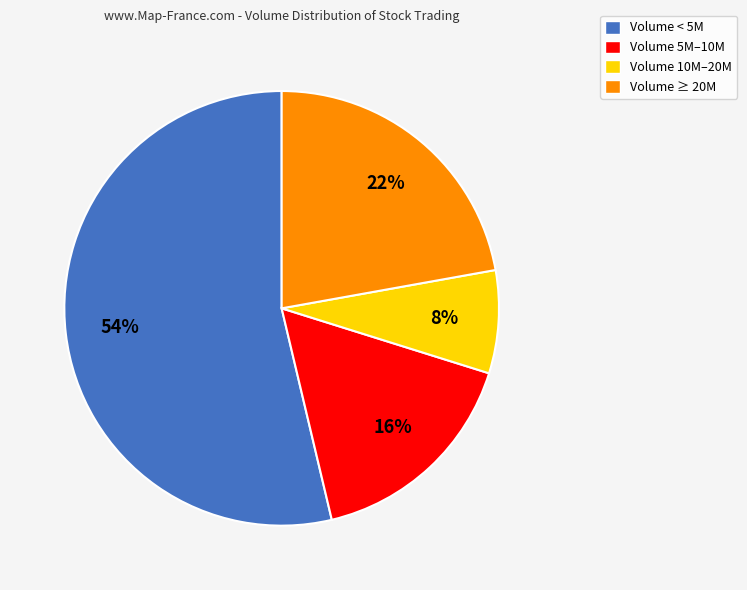

To the nearest percent, what is the difference between the Volume < 5M and Volume 10M–20M slice percentages?

46%